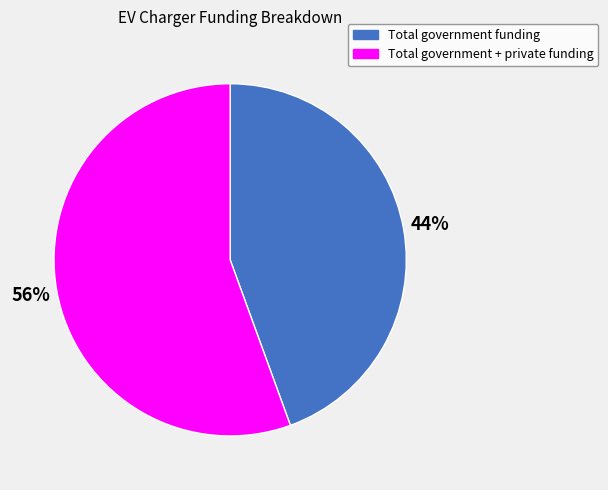

Which category has the smallest portion of the pie?

Total government funding